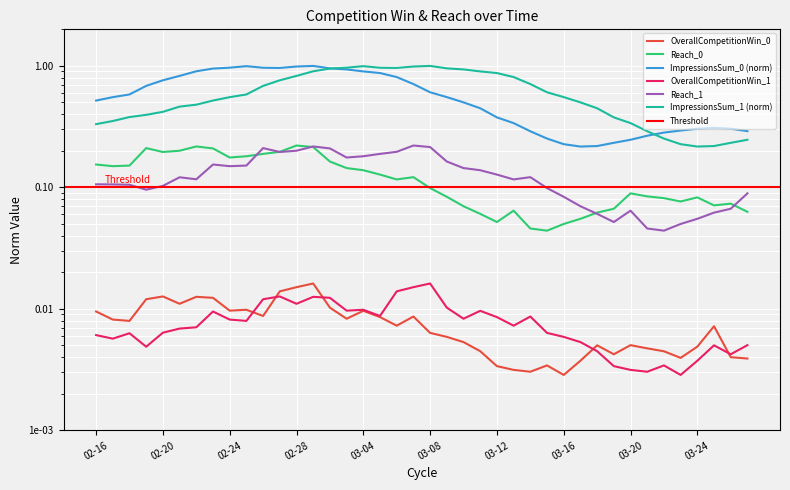

How many categories are shown in the chart?

40